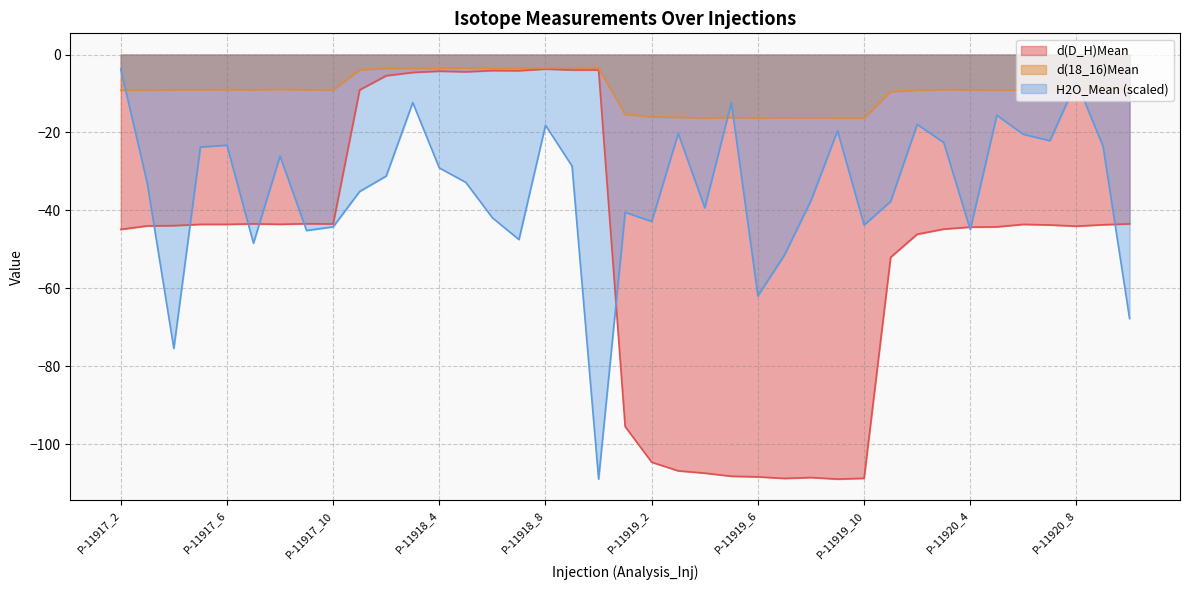

At P-11920_8, list the series in order from largest to smallest.

H2O_Mean (scaled), d(18_16)Mean, d(D_H)Mean